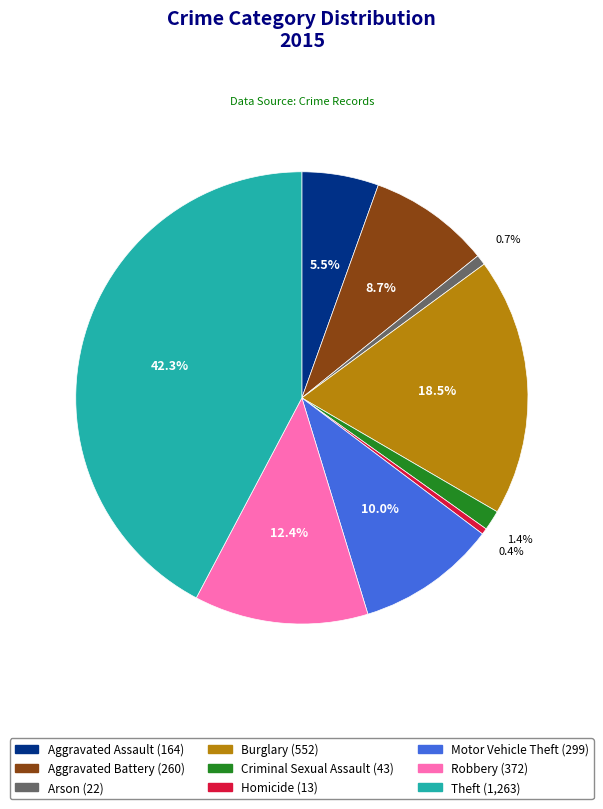

Is there any slice that represents more than half of the pie?

No